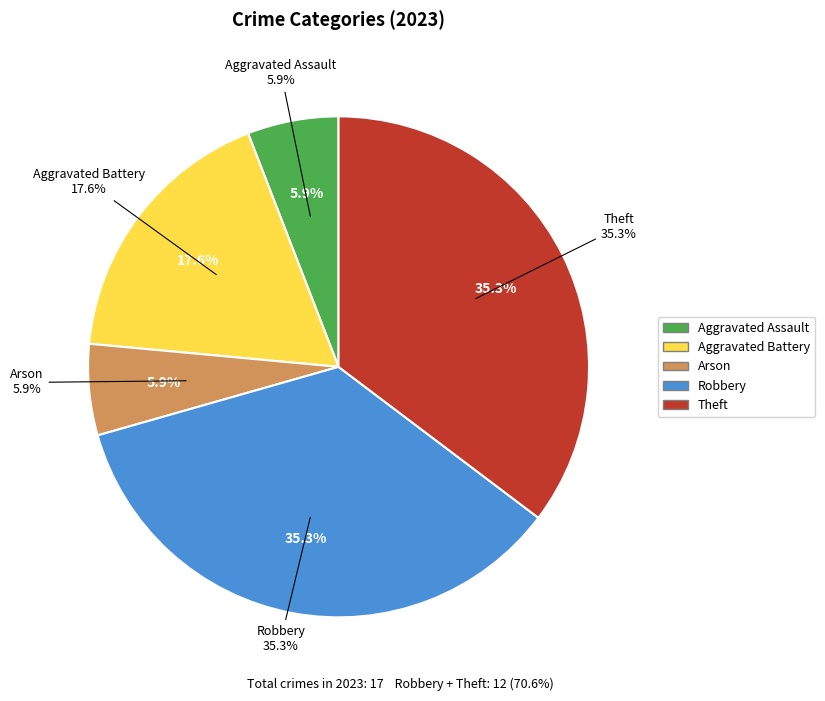

To the nearest percent, what portion does Aggravated Battery represent?

18%